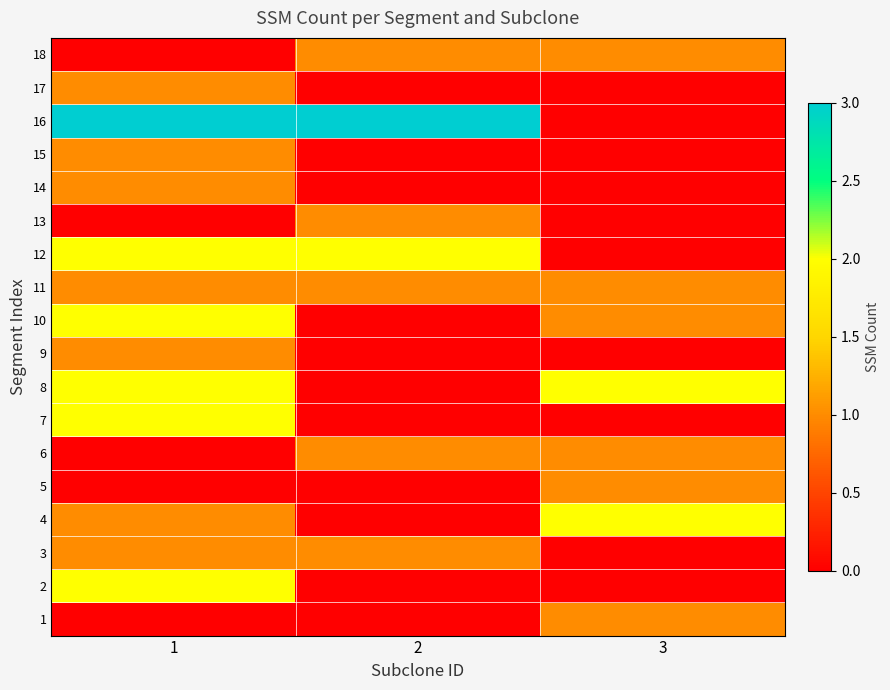

Rank the series at 3 from highest to lowest value.

4, 8, 1, 5, 6, 10, 11, 18, 2, 3, 7, 9, 12, 13, 14, 15, 16, 17